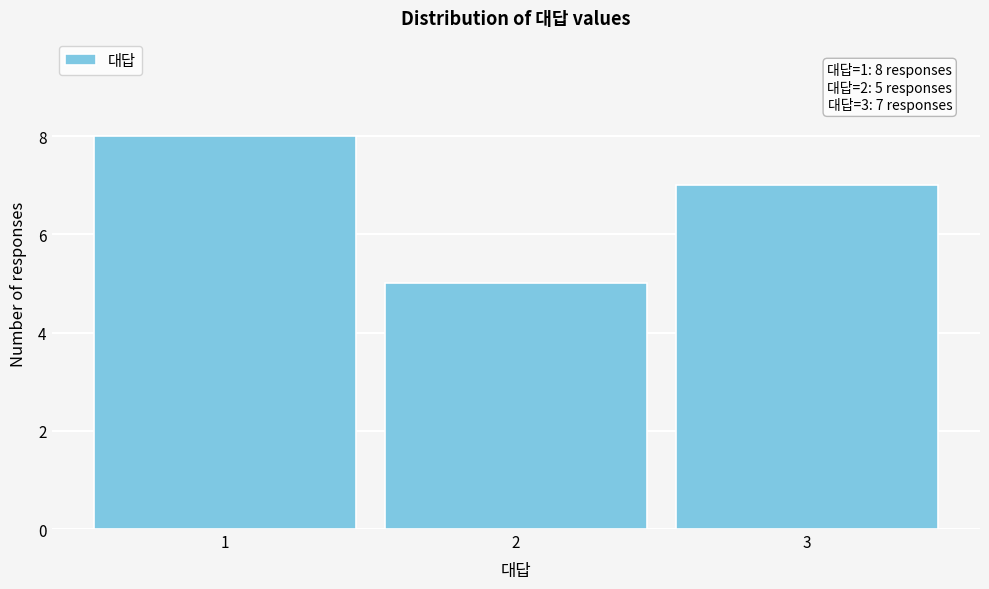

Reading right to left, extract all data points from this chart.

7	5	8